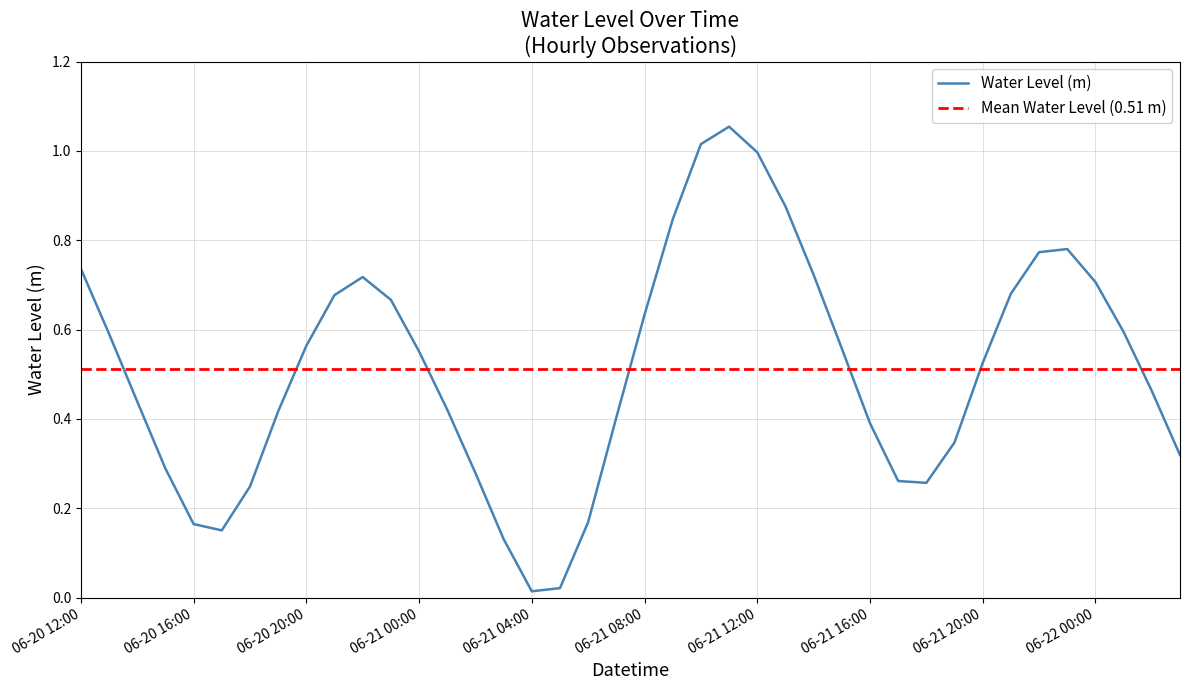

What is the difference between the values at 2024-06-22 00:00:00 and 2024-06-21 22:00:00?

0.1